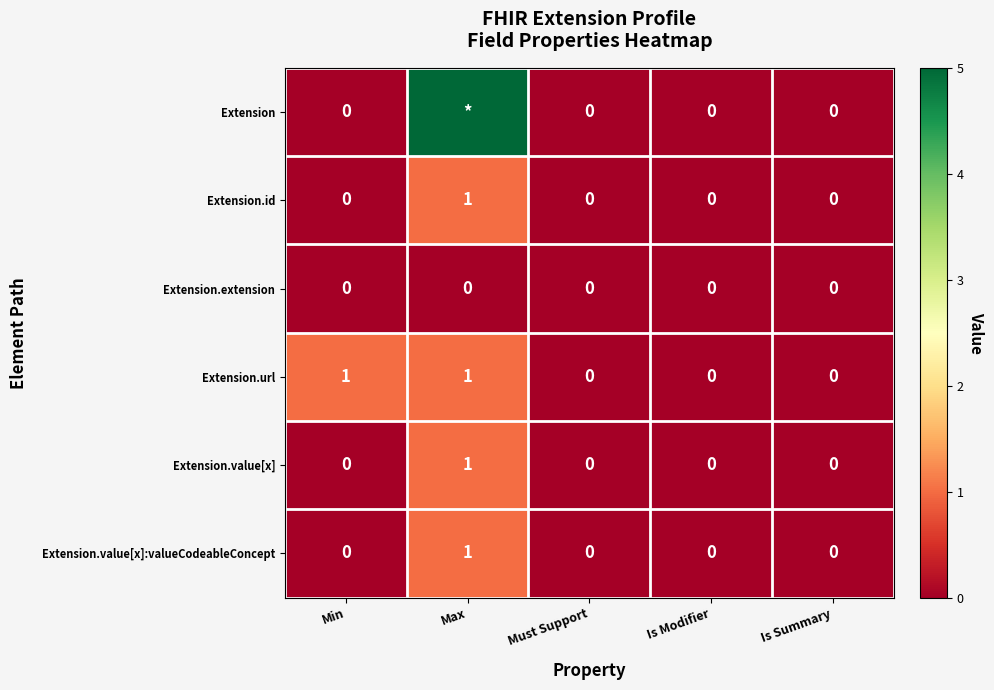

Which category has the highest value in the Extension.value[x]:valueCodeableConcept series?

Max